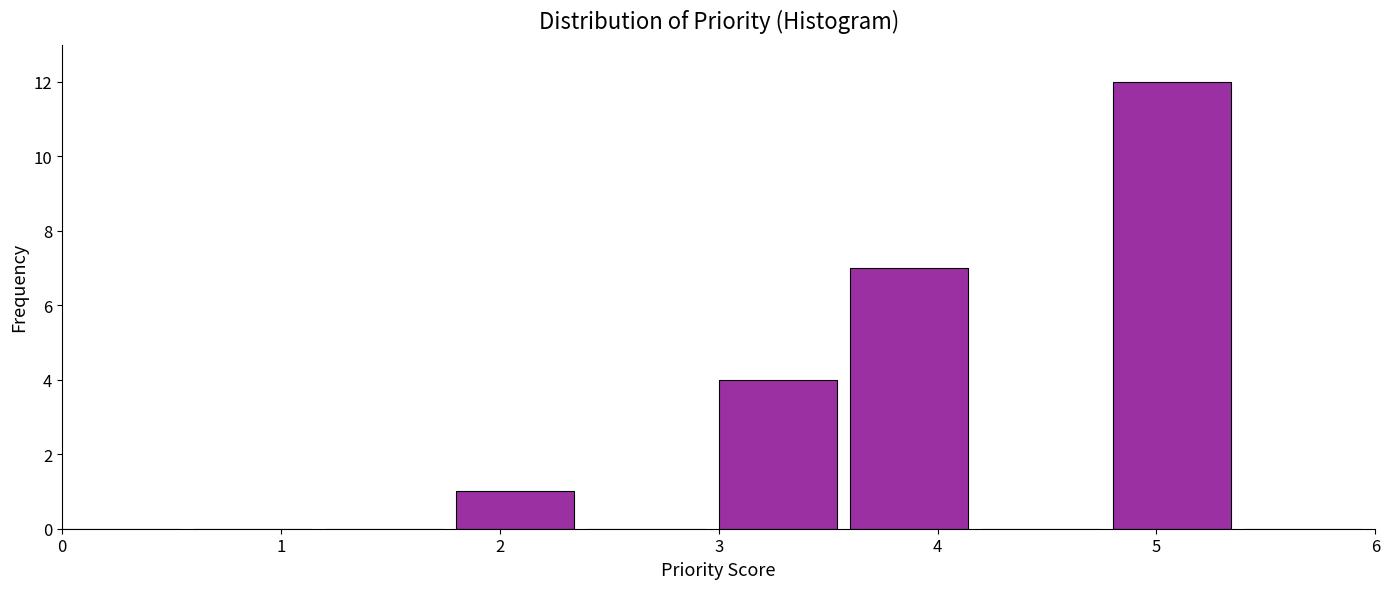

What is the height of the bar covering 3.0 to 3.6 on the x-axis? The values are not printed on the chart, so give them approximately, as read against the axis.

4